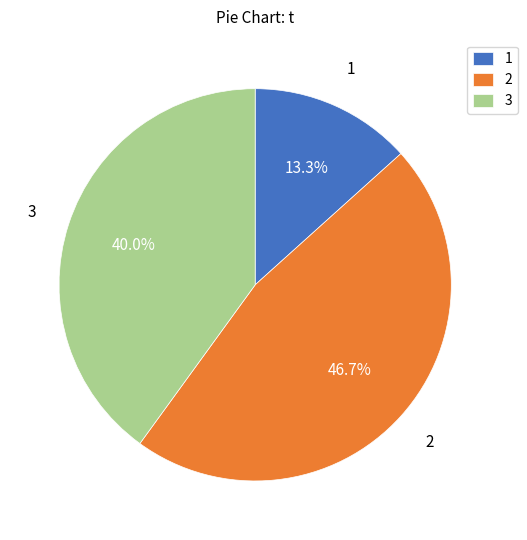

Is there any slice that represents more than half of the pie?

No